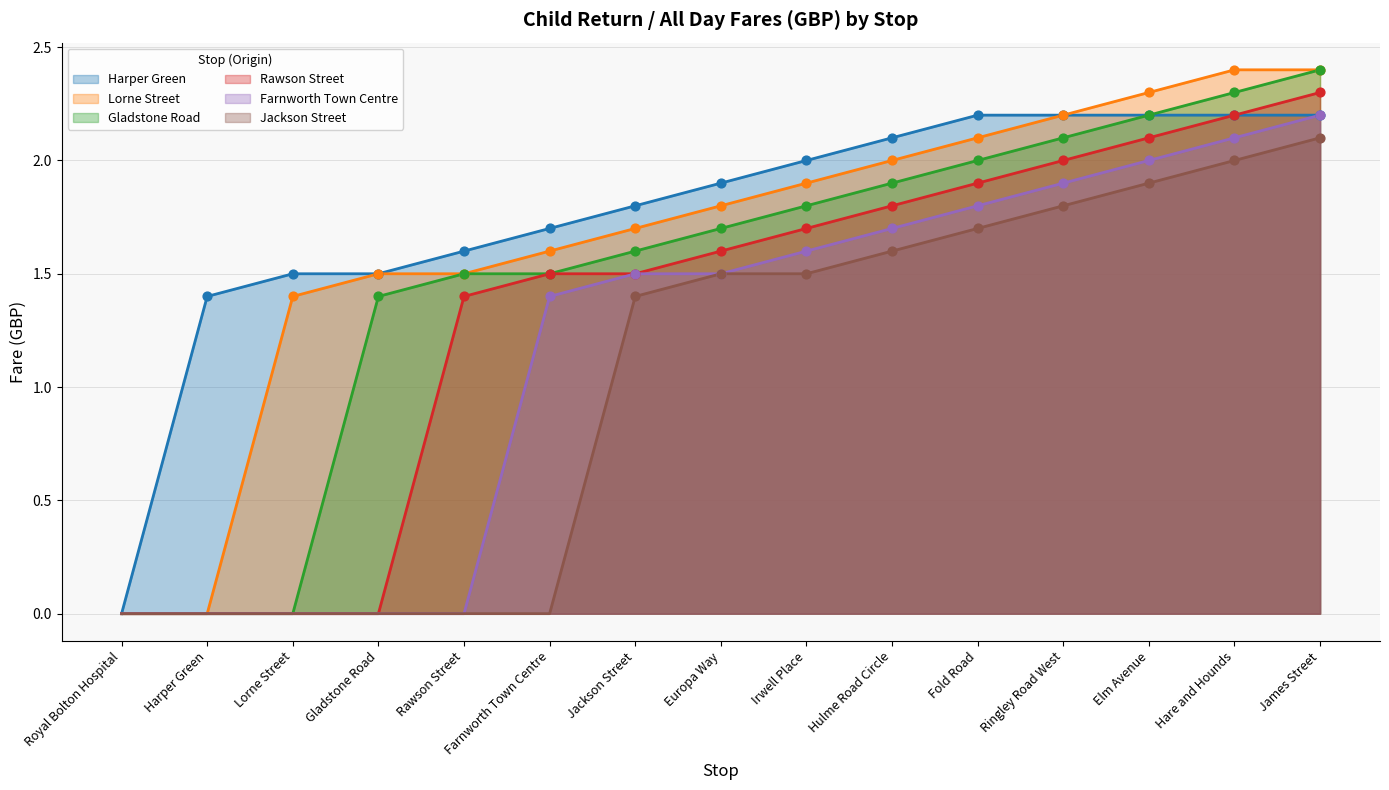

What are all the series names shown in the legend?

Harper Green, Lorne Street, Gladstone Road, Rawson Street, Farnworth Town Centre, Jackson Street